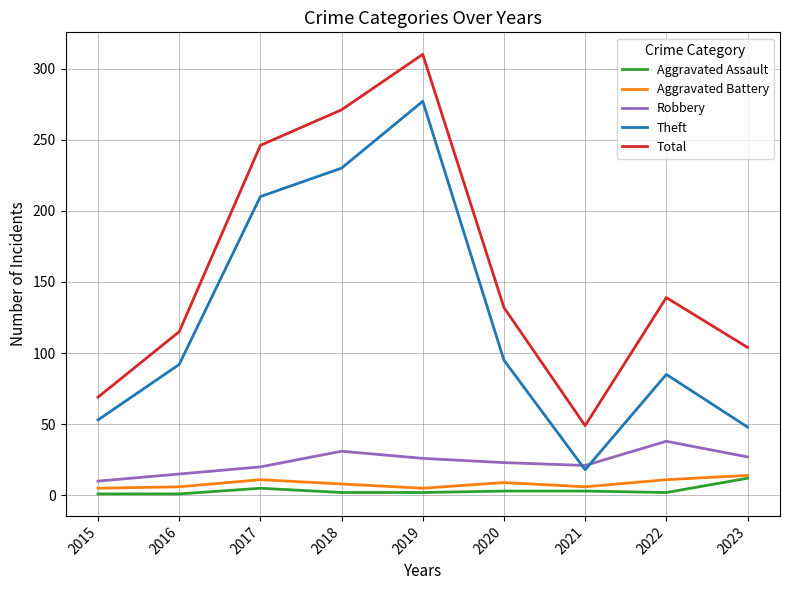

Which series has the largest range (max minus min)?

Total